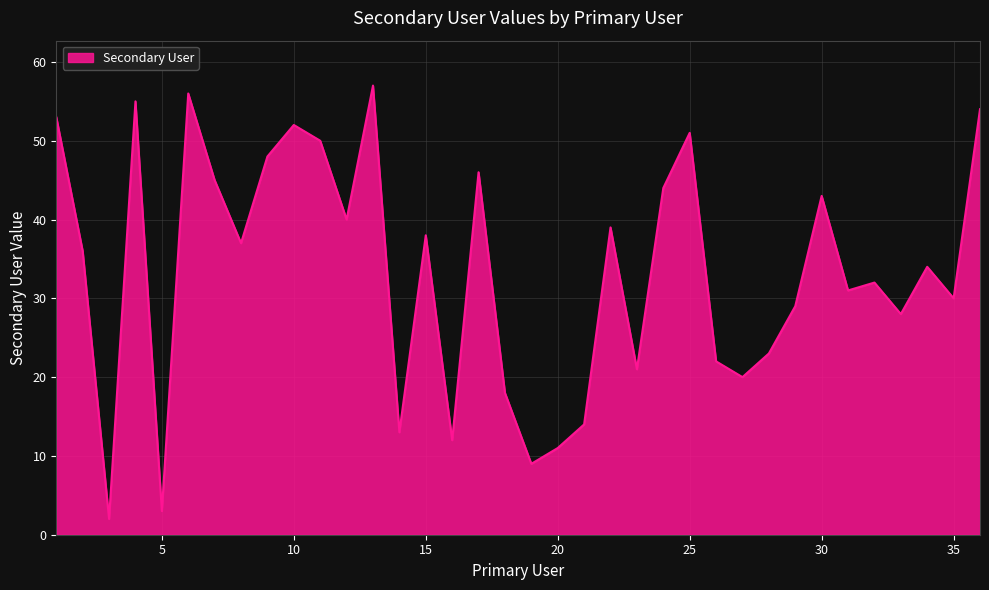

What is the sum of all values?

1196